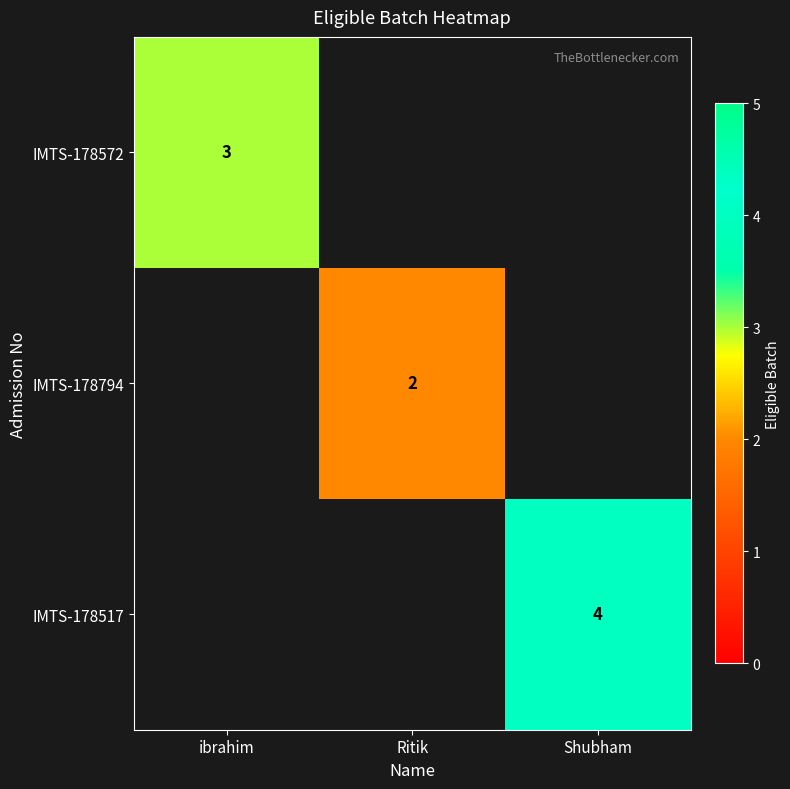

Between Shubham and Ritik, which is larger?

Shubham